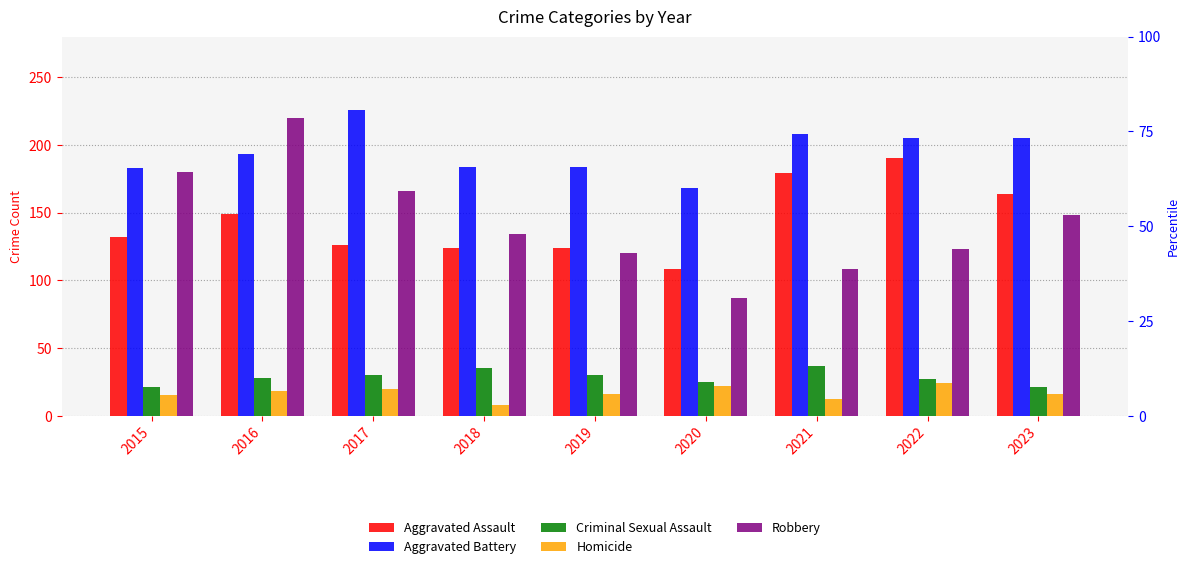

Is it true that Homicide equals 15 at 2015?

True